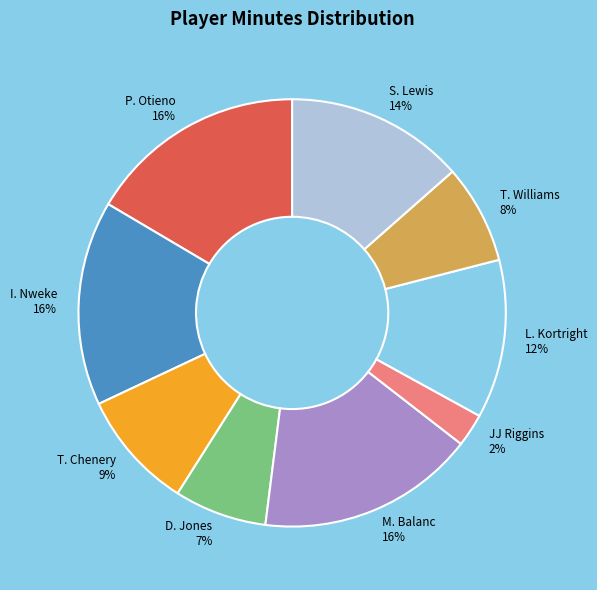

Between T. Williams and I. Nweke, which is larger?

I. Nweke